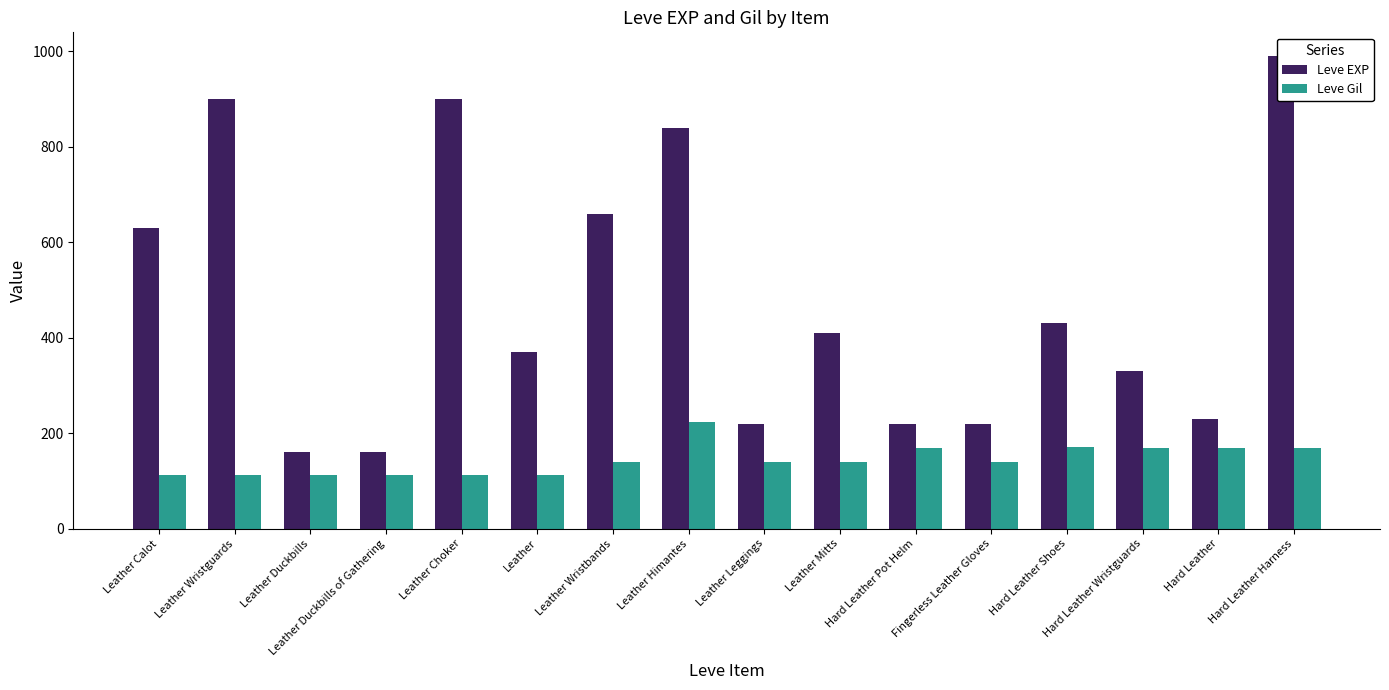

How many bars are there in total?

32